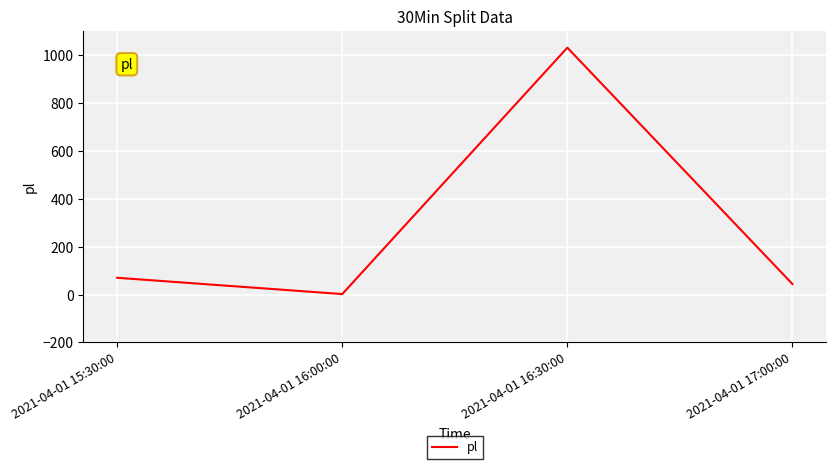

Where is the data nearest to the value 516?

2021-04-01 15:30:00